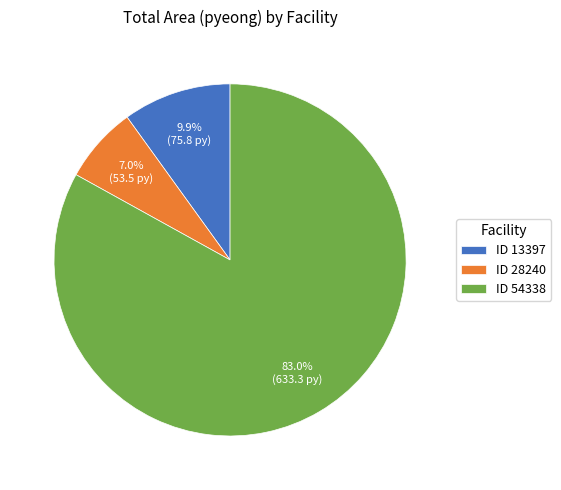

Between ID 28240 and ID 54338, which is larger?

ID 54338